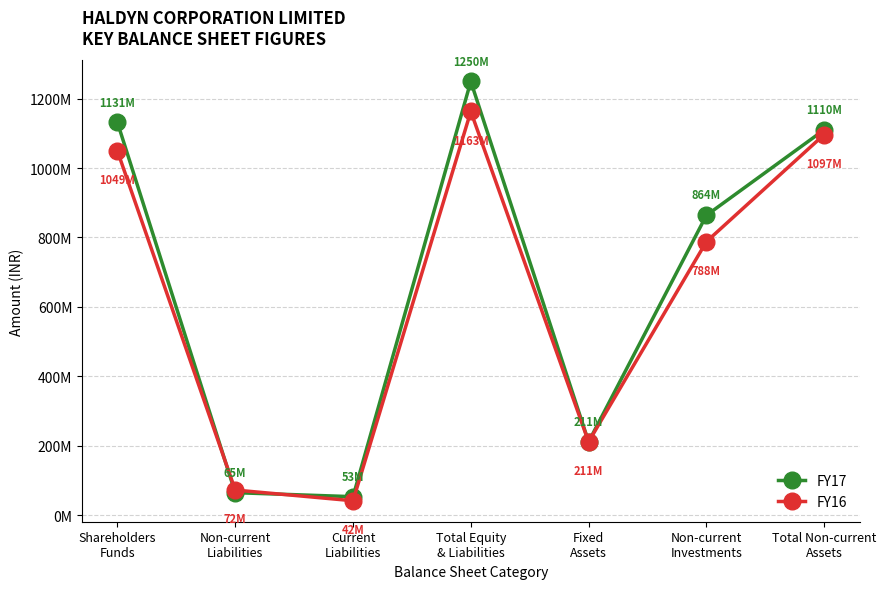

What is the maximum value shown in the chart?

1249565000